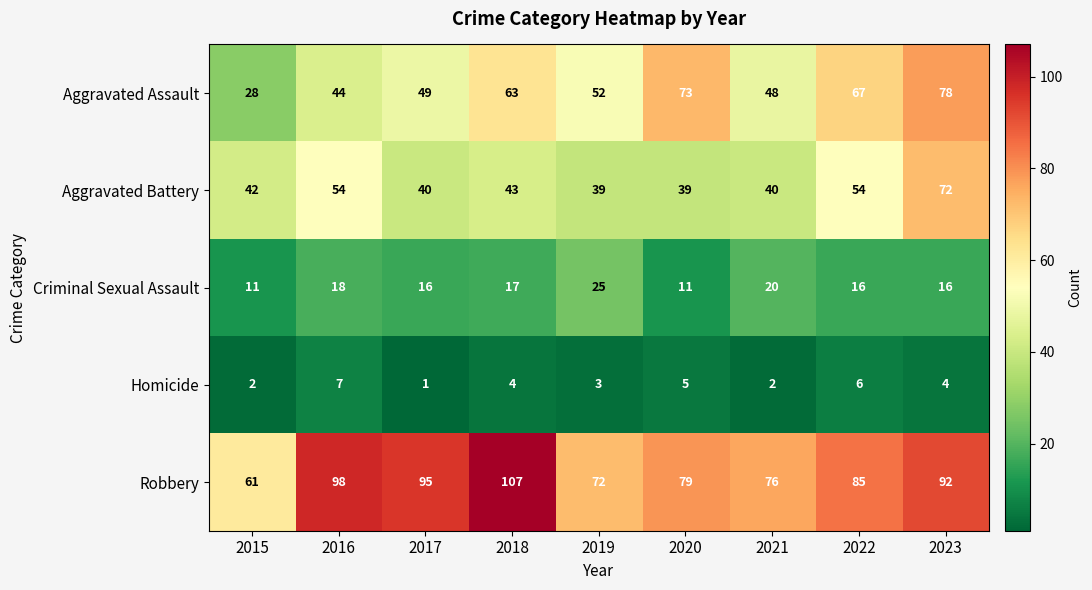

What is the difference between the Aggravated Battery values at 2018 and 2022?

11